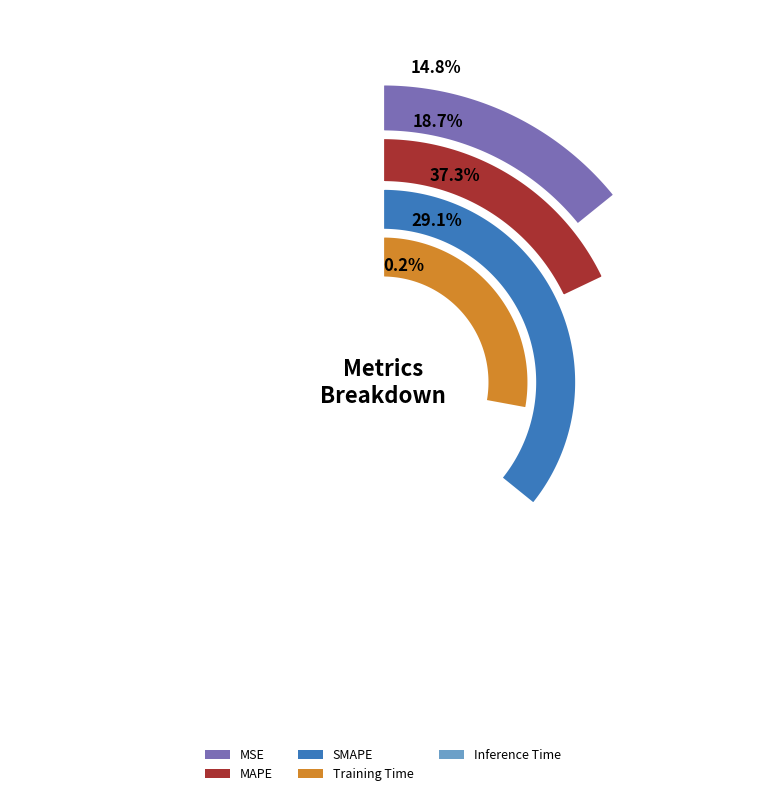

Which slice is the largest?

SMAPE